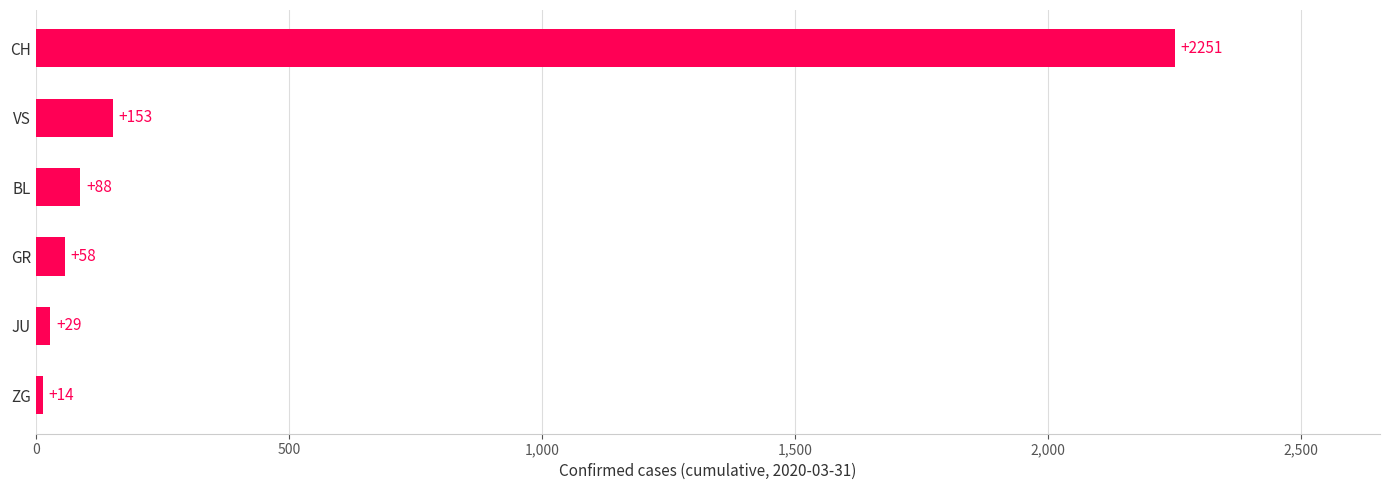

Reading top to bottom, list all the values displayed in this chart.

CH=2251	VS=153	BL=88	GR=58	JU=29	ZG=14